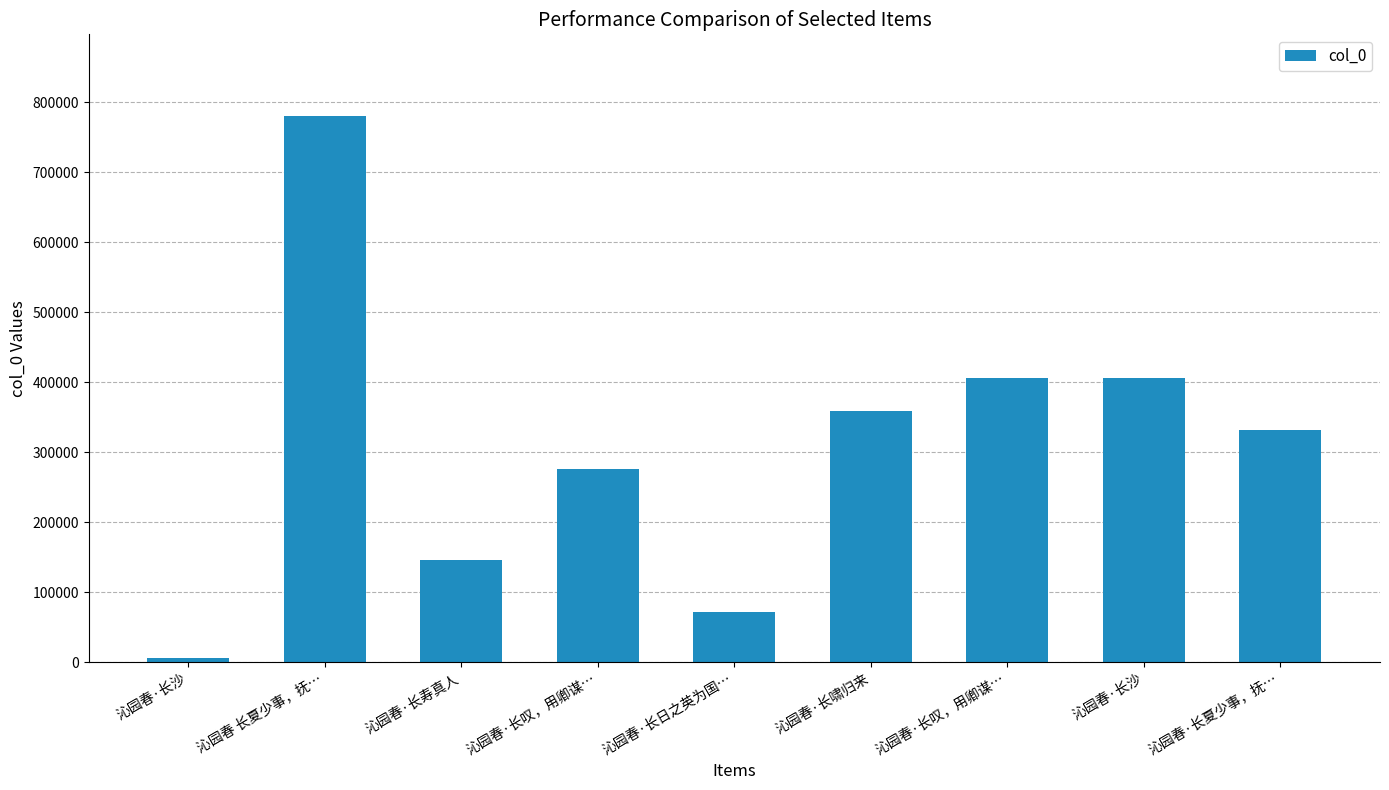

What is the sum of the values at 沁园春·长日之英为国… and 沁园春·长叹，用卿谋…?

348446